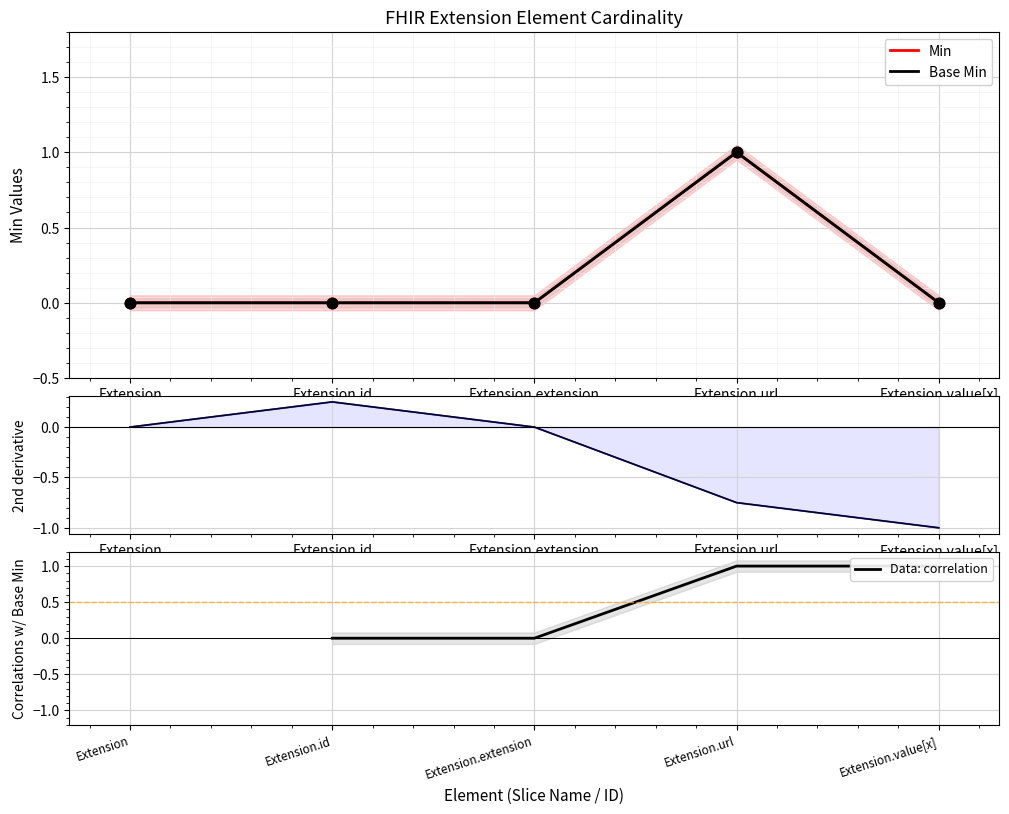

Which series has the largest Y range (max minus min)?

Min 2nd deriv